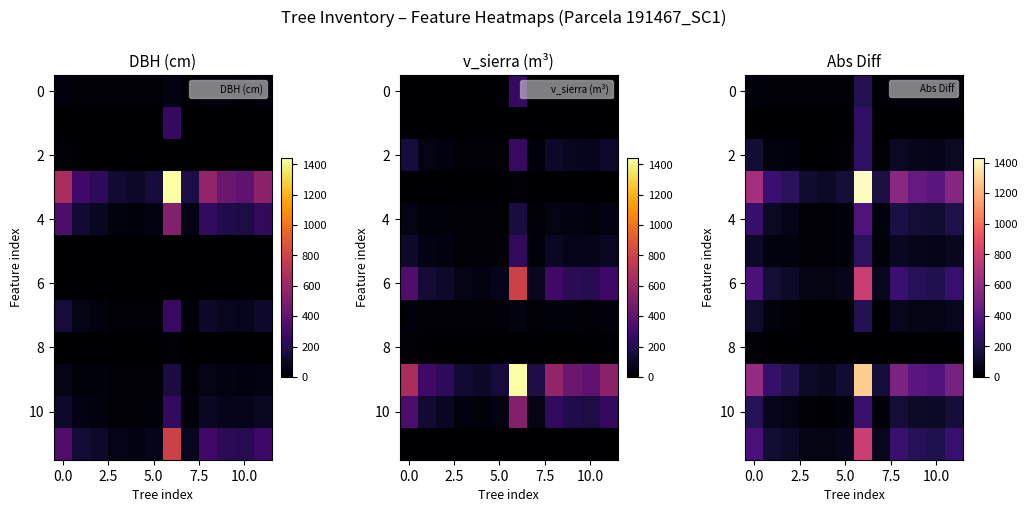

Count the number of data series in this chart.

12